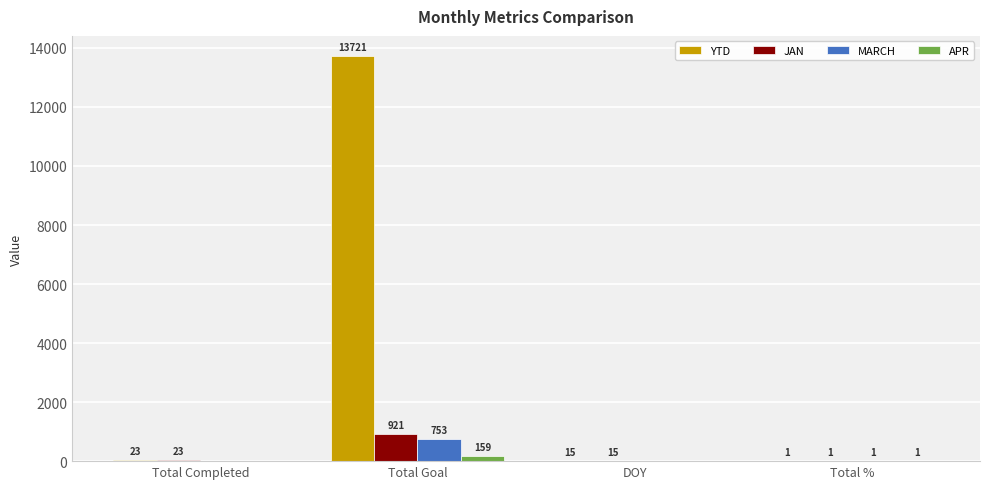

Does the chart contain stacked bars?

No